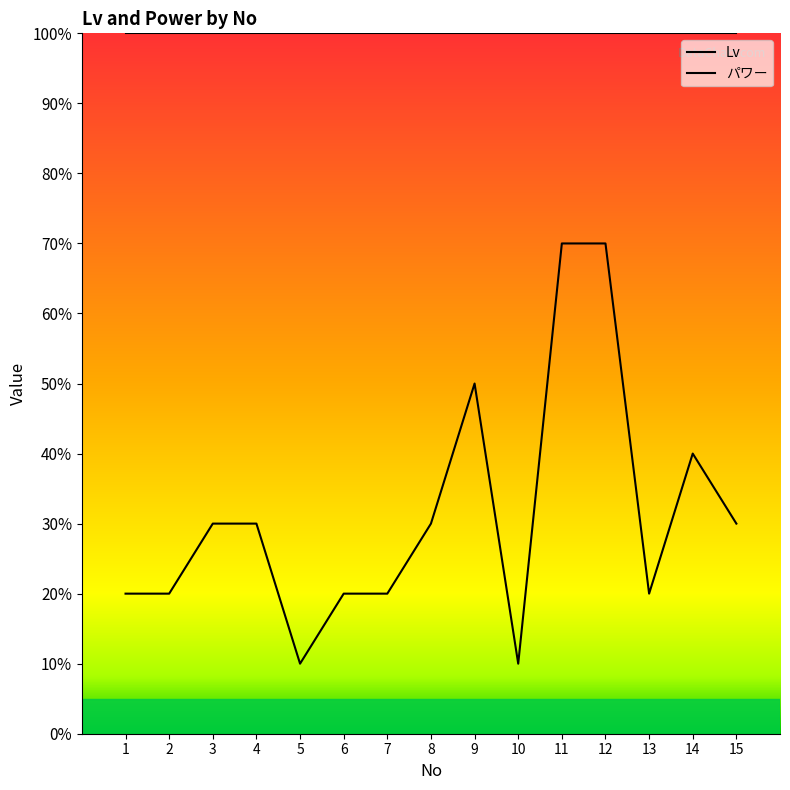

How many distinct data groups are displayed?

2